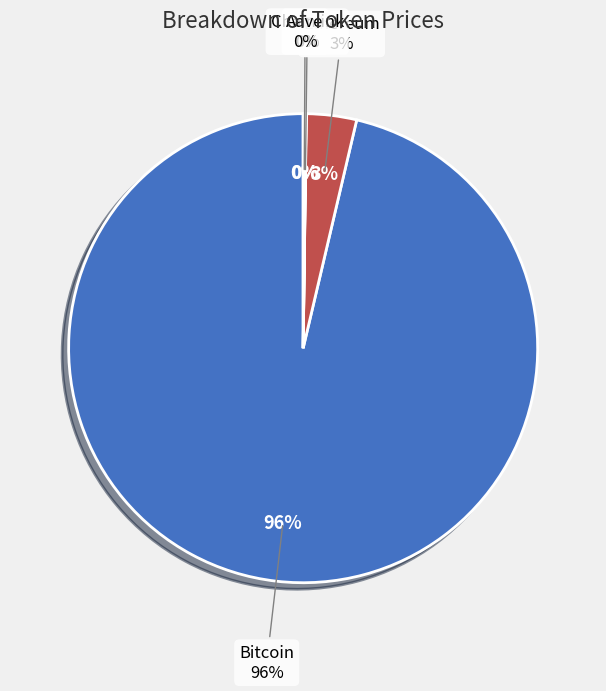

How many segments does this pie chart have?

4